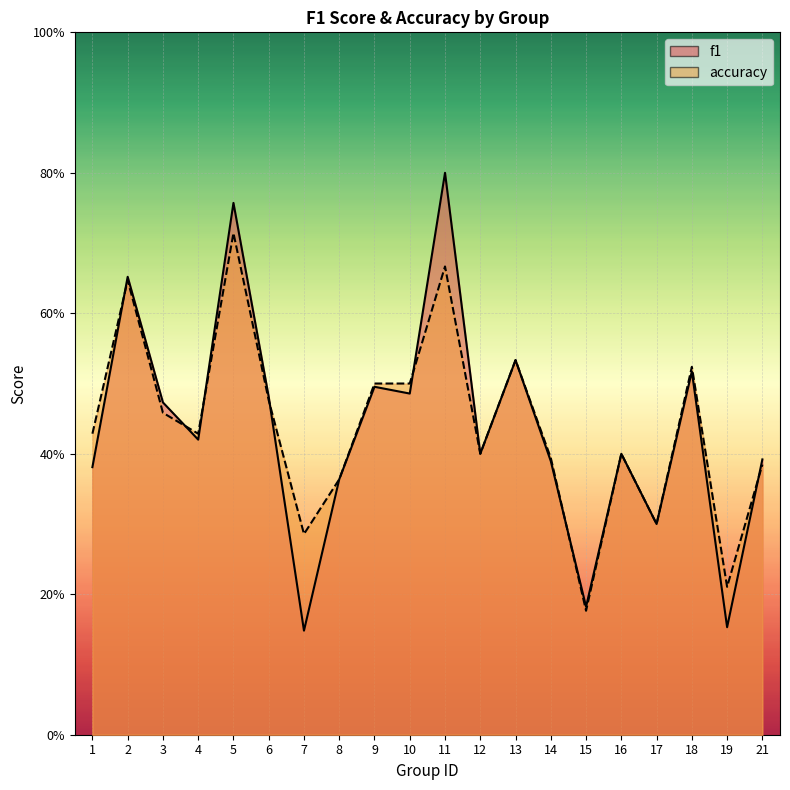

At how many categories does at least one series exceed 0?

20